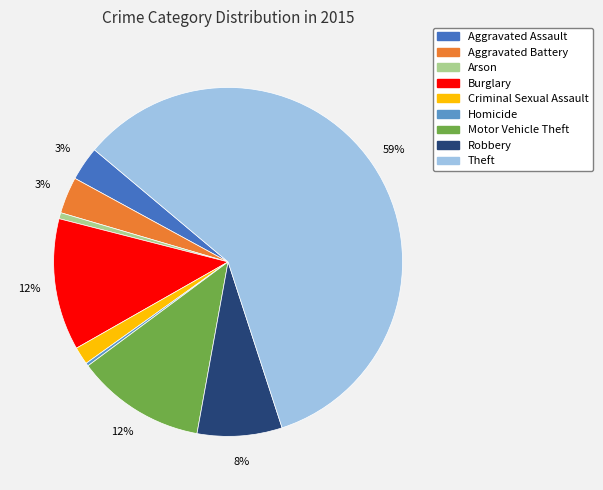

How many segments does this pie chart have?

9